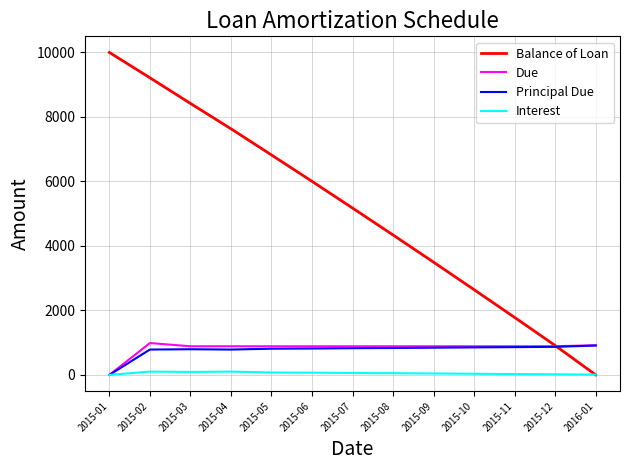

What is the spread (max minus min) of values at 2015-01?

10000.0